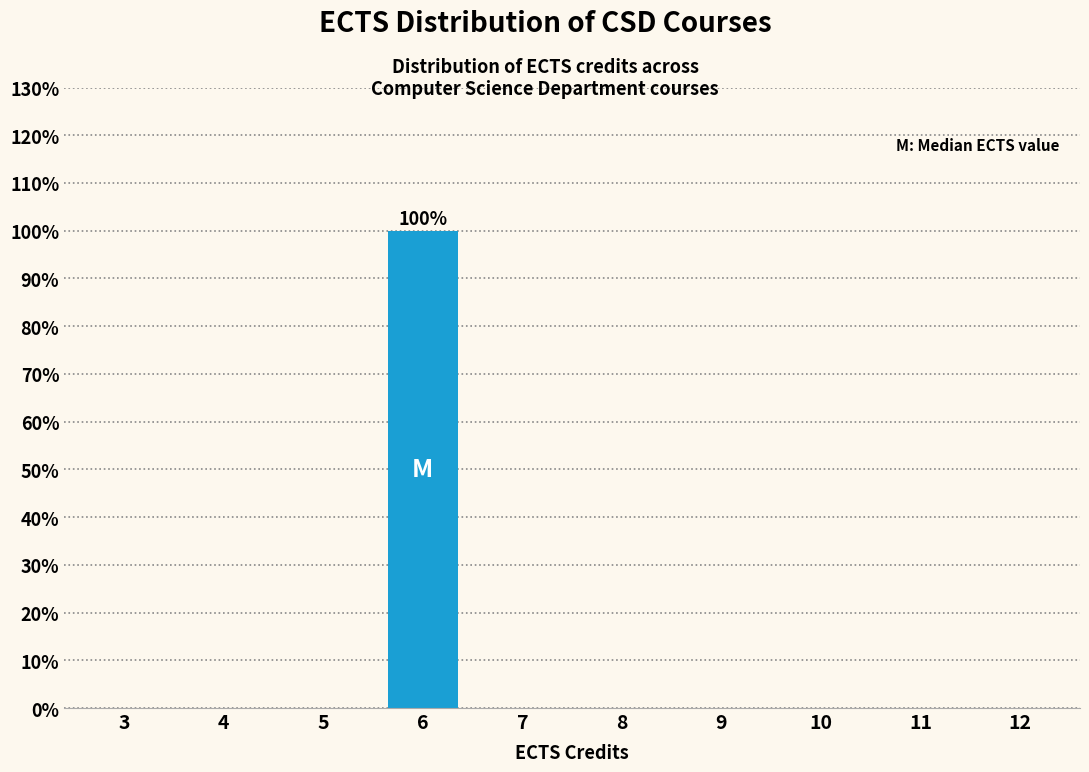

Reading left to right, what are all the values shown in this chart?

3=0	4=0	5=0	6=100	7=0	8=0	9=0	10=0	11=0	12=0